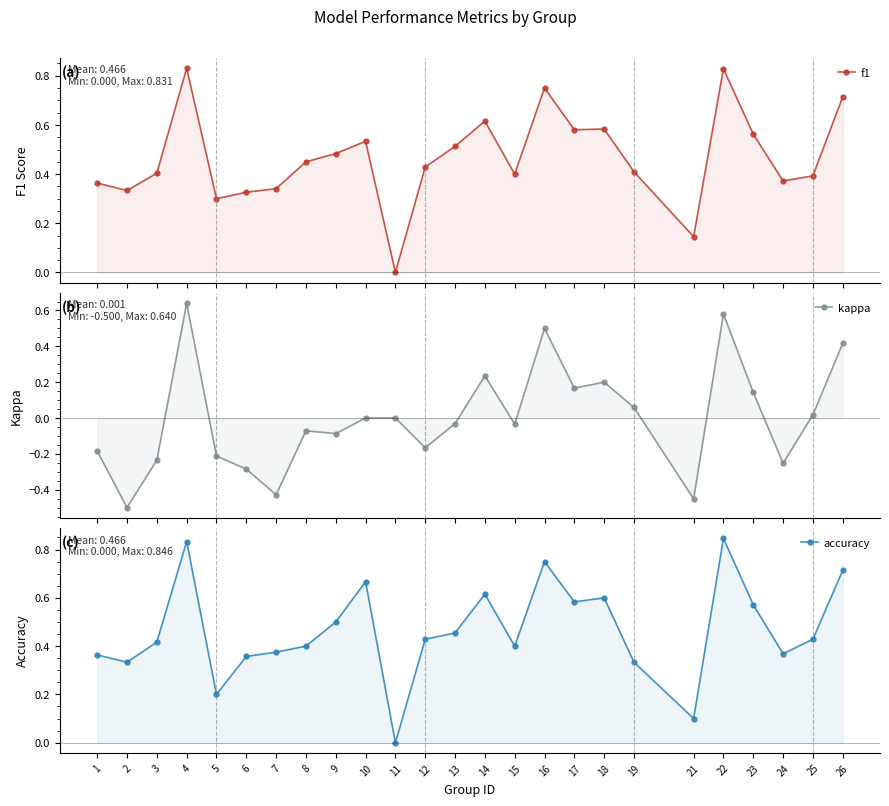

What is the difference between the highest and lowest values at 9?

0.6